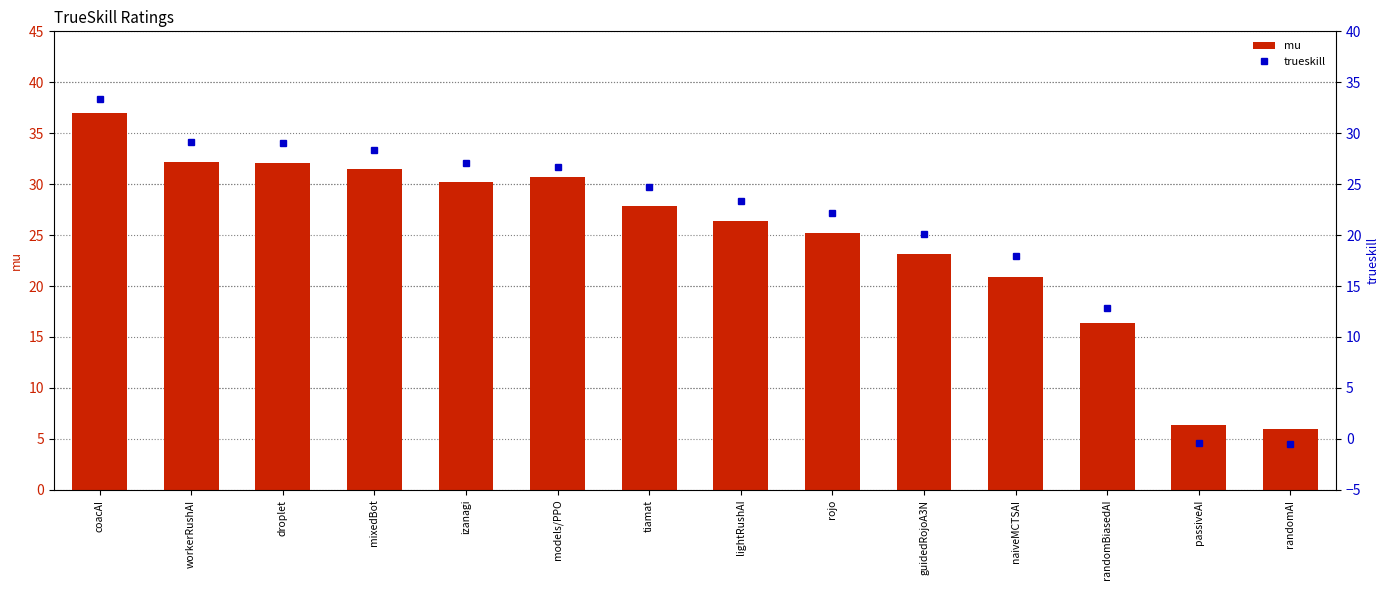

The value of mu at lightRushAI is 26.4. True or false?

True